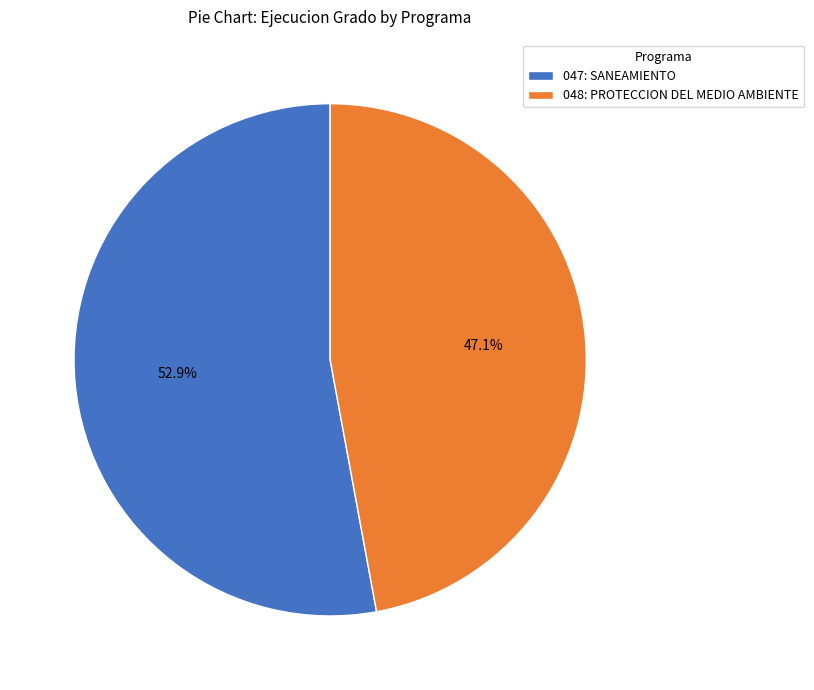

How many segments does this pie chart have?

2